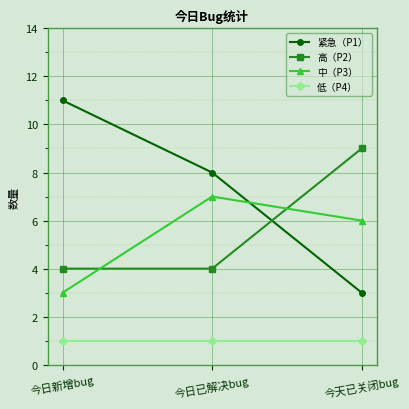

Which series has the largest total across all categories?

紧急（P1）